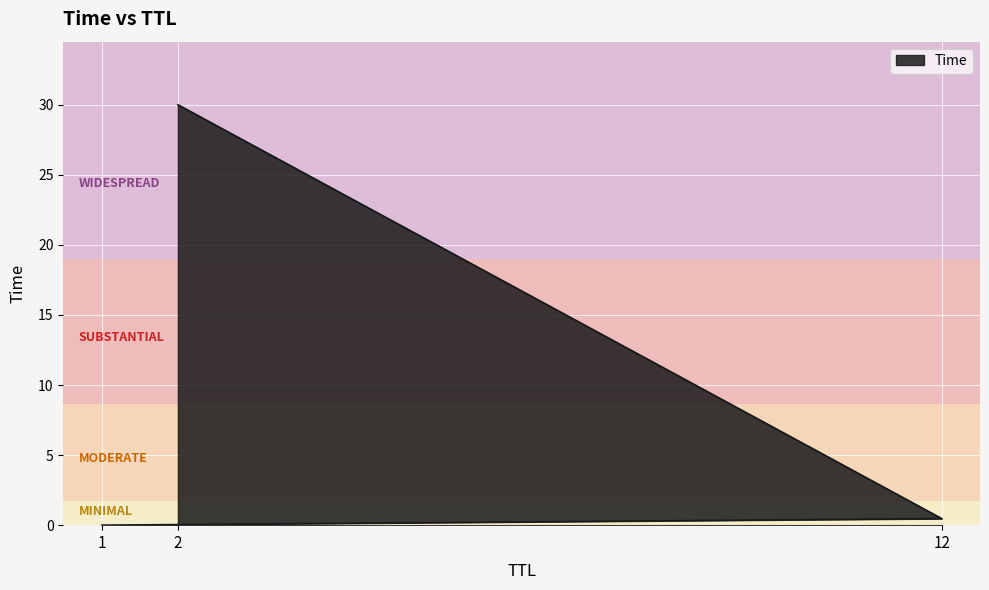

What is the maximum value shown in the chart?

30.0